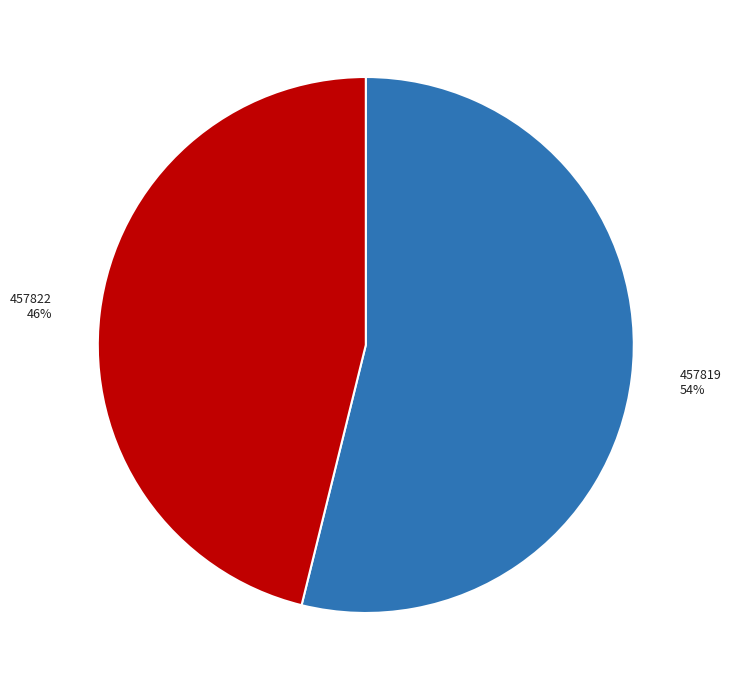

Combined, do 457819 and 457822 account for over 50%?

Yes